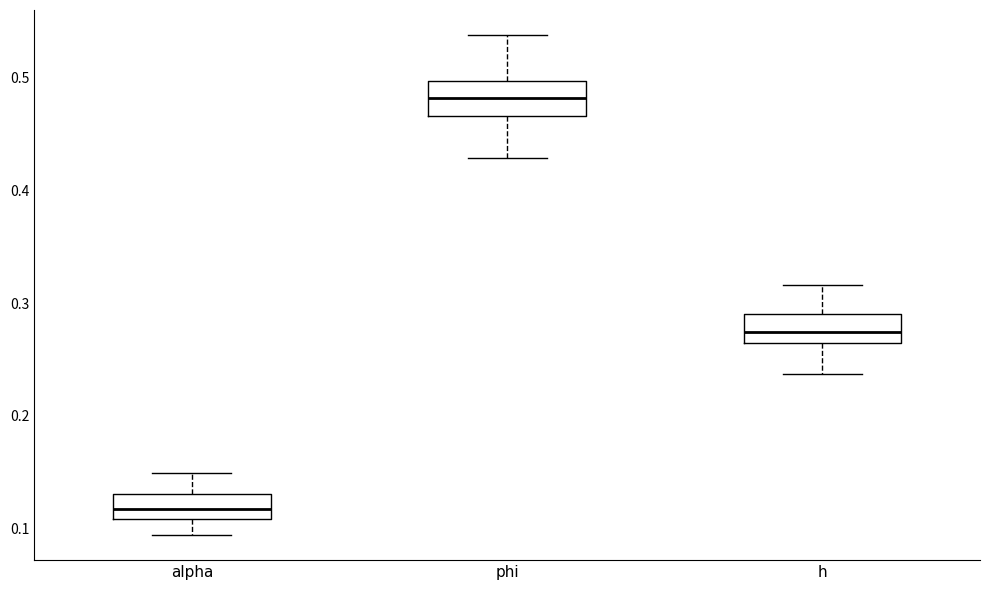

Reading left to right, read every box against the y-axis: the position of its median line, the range the box covers, and the ends of its whiskers. The values are not printed on the chart, so give them approximately, as read against the axis.

alpha: median 0.12, box 0.11 to 0.13, whiskers 0.09 to 0.15
phi: median 0.48, box 0.47 to 0.50, whiskers 0.43 to 0.54
h: median 0.27, box 0.26 to 0.29, whiskers 0.24 to 0.32